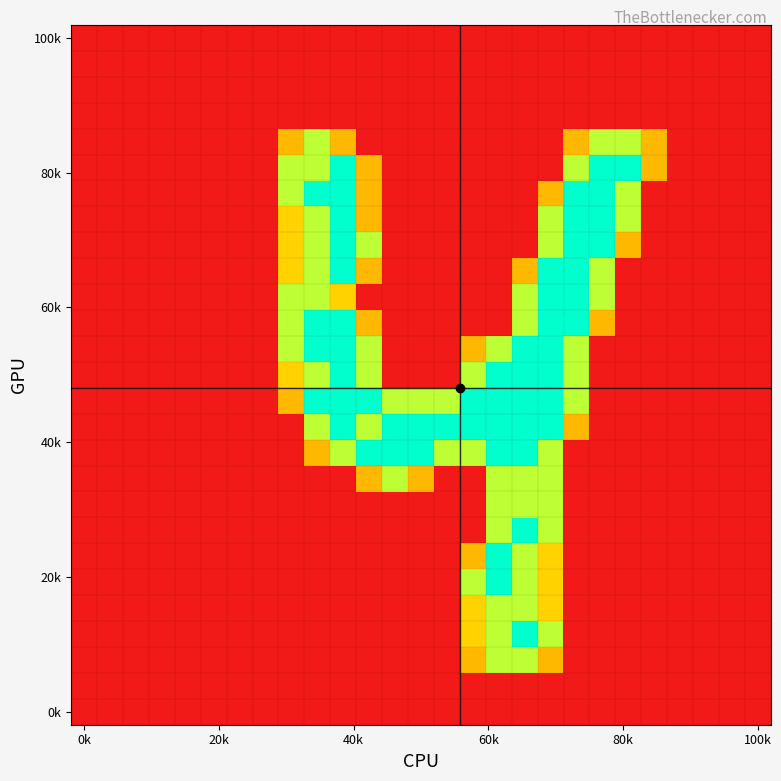

How many categories are shown in the chart?

27